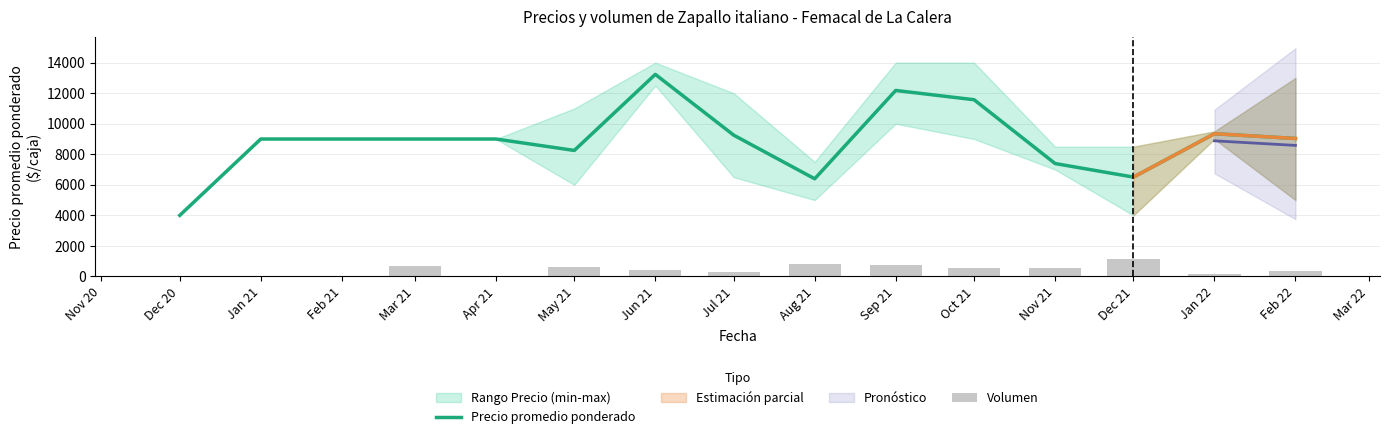

What is the maximum value for Precio promedio ponderado?

13234